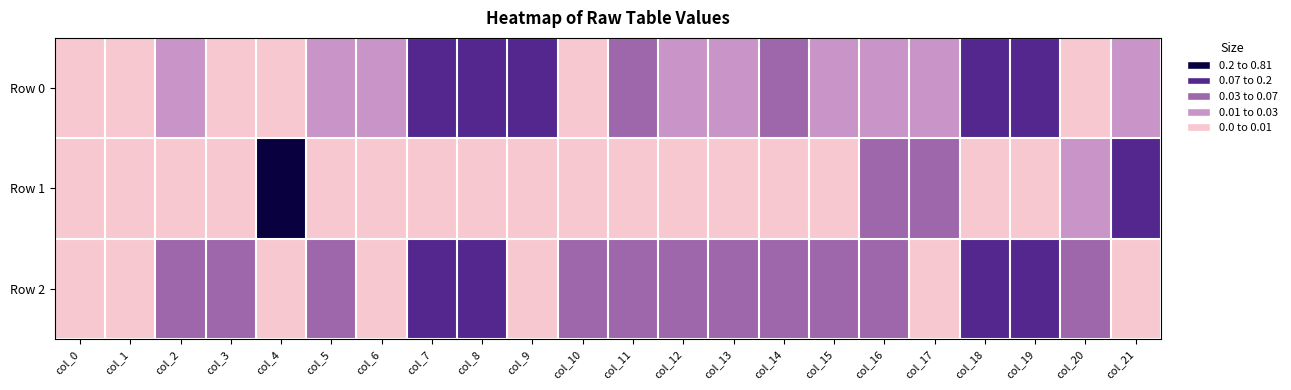

List the series in order of their peak value, lowest first.

Row 2, Row 0, Row 1